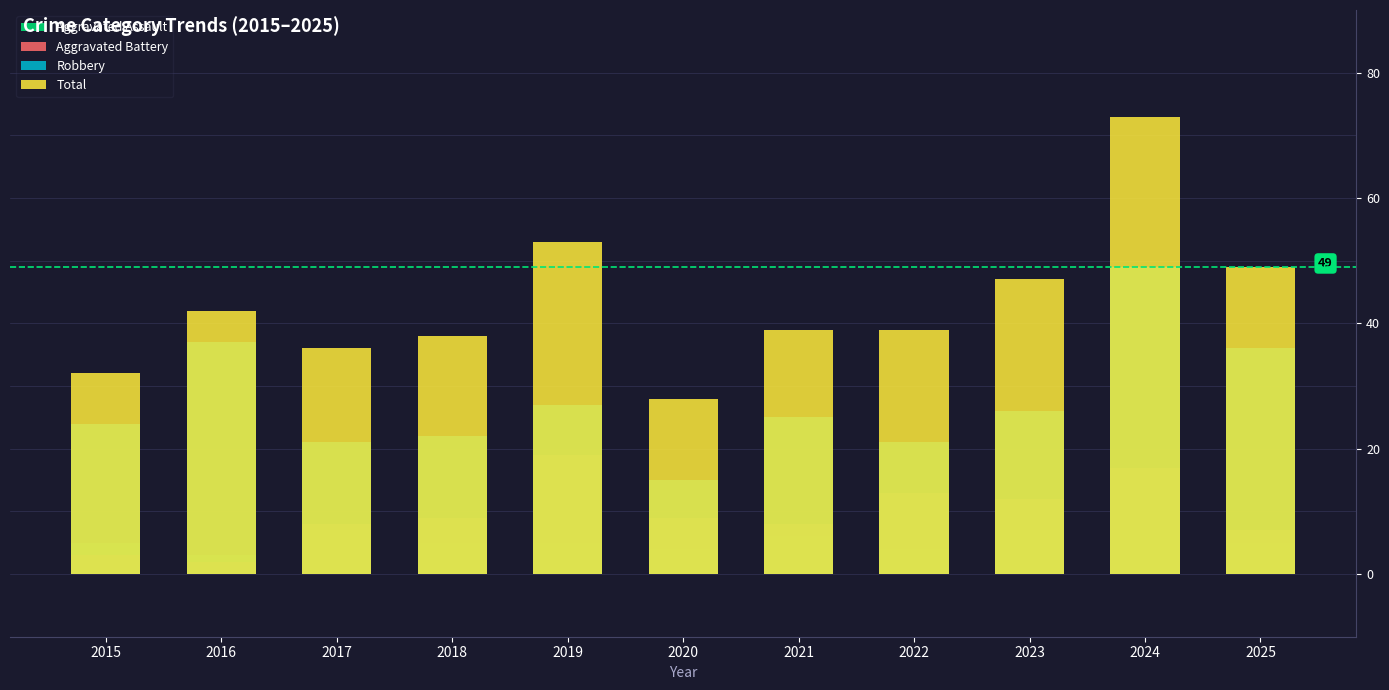

How many data points in Aggravated Assault are above 5?

4